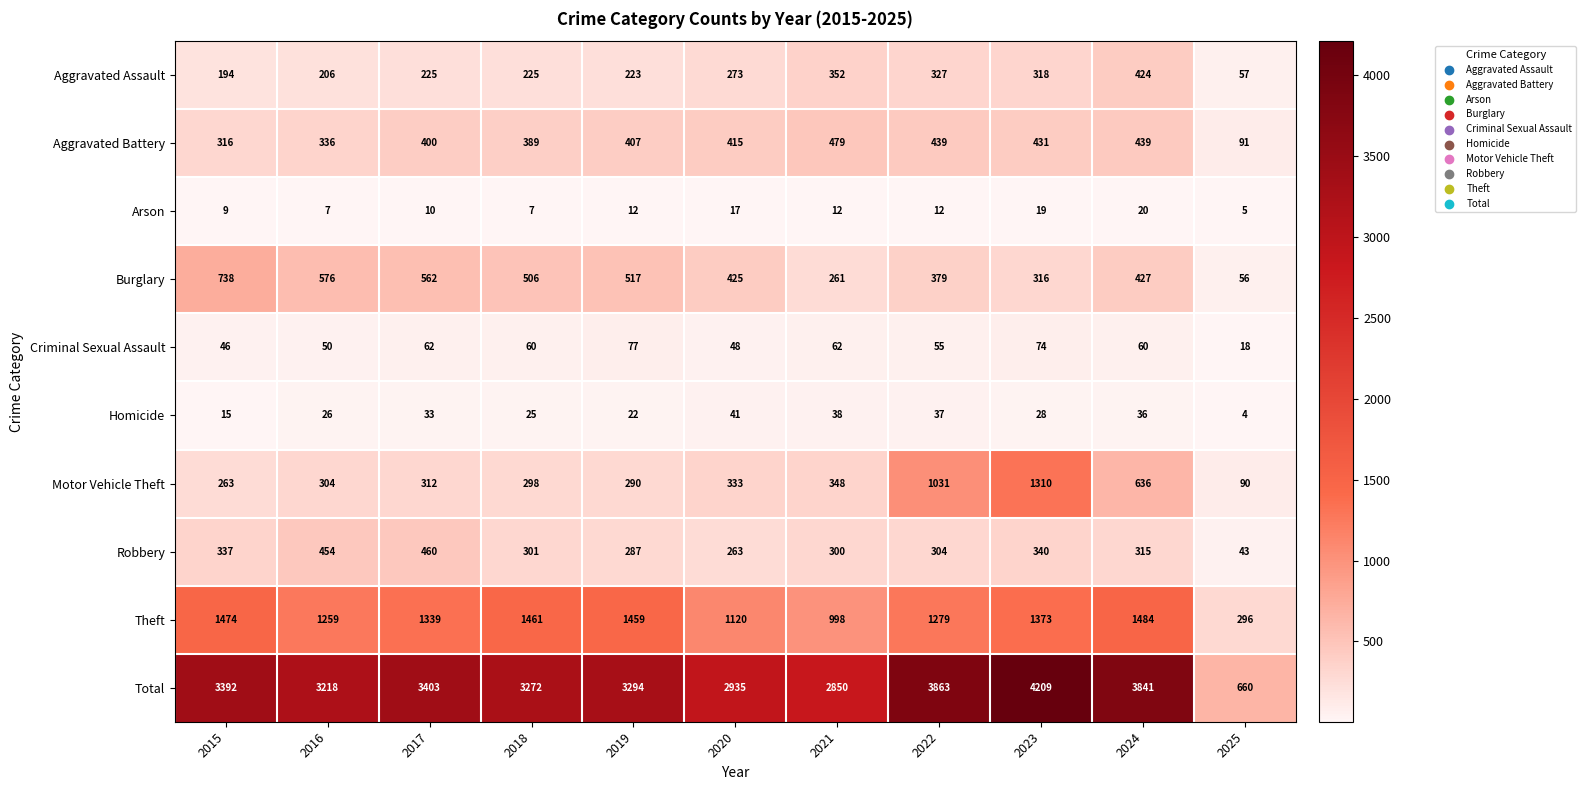

The Aggravated Battery series shows 415 at 2020. True or false?

True